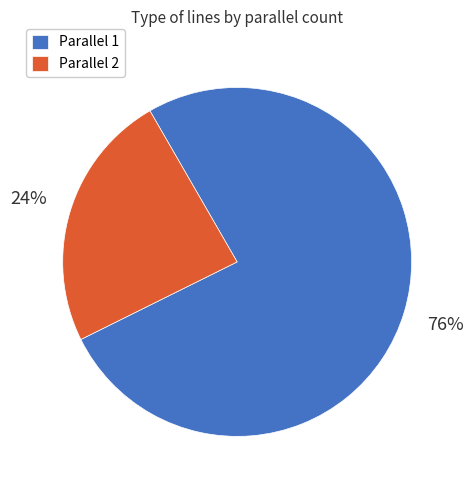

Is it true that Parallel 1 is 76% of the pie?

True